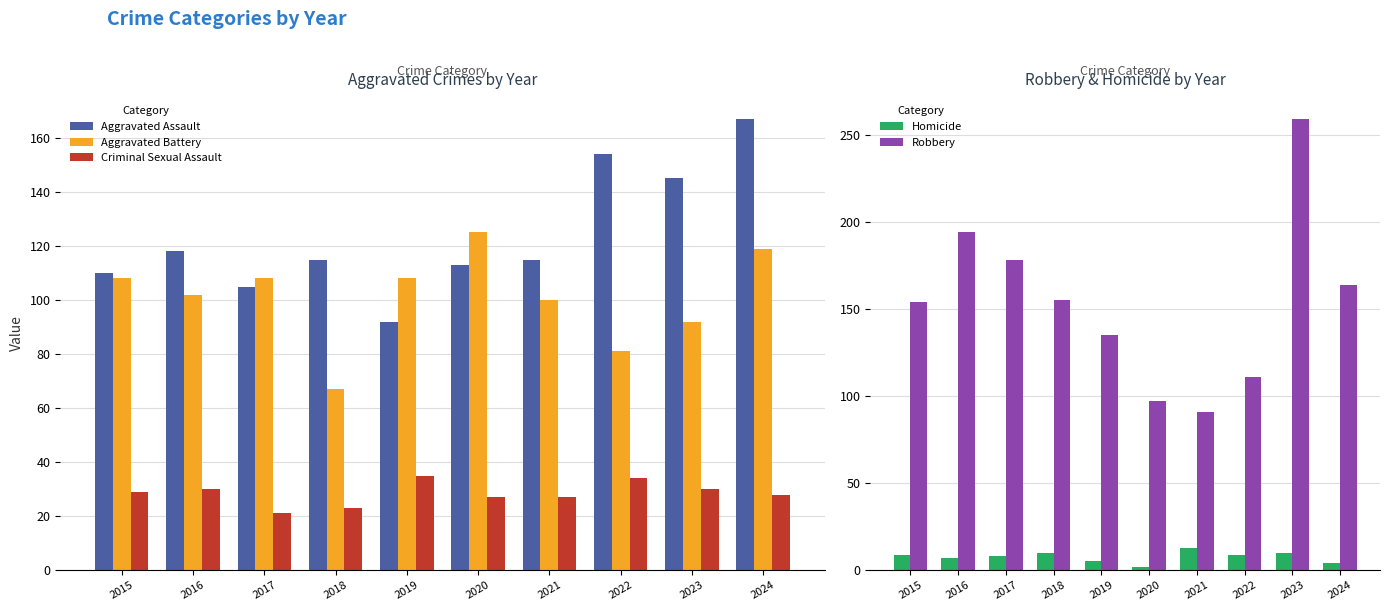

What are all the series names shown in the legend?

Aggravated Assault, Aggravated Battery, Criminal Sexual Assault, Homicide, Robbery